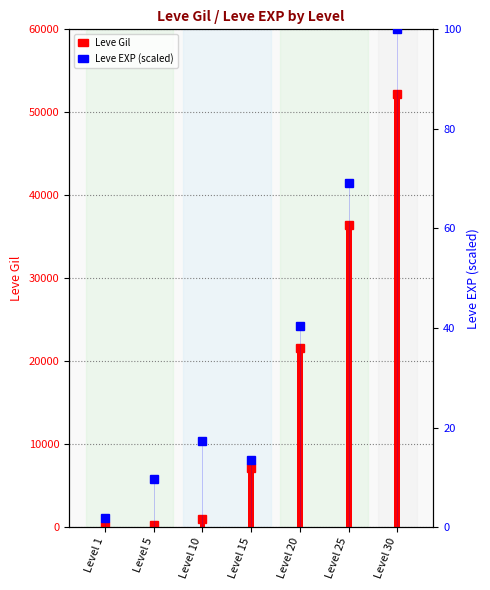

The chart shows a value of 1.9 at Level 1. True or false?

True